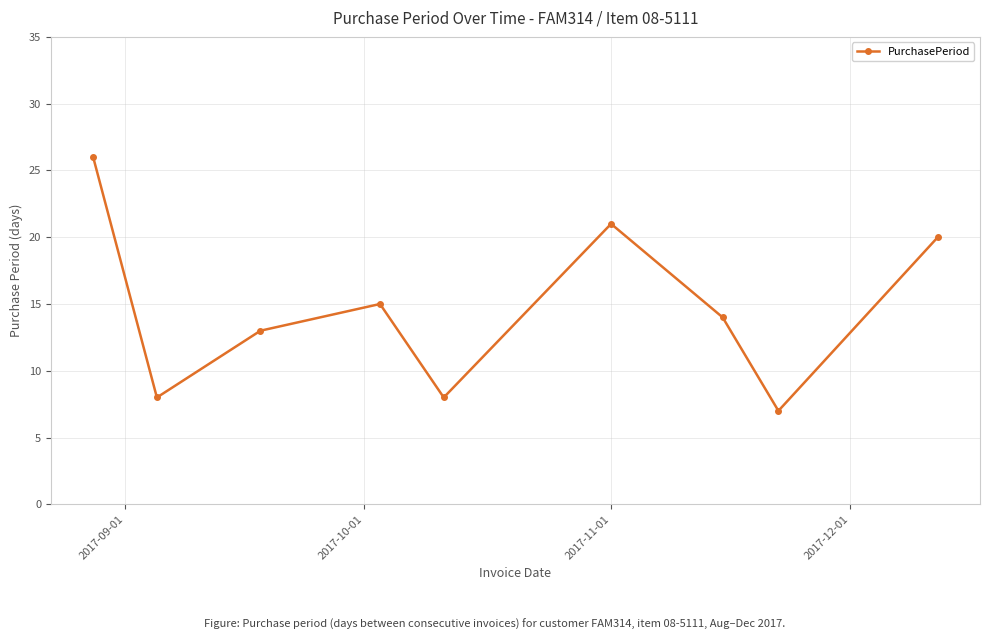

How many points are lower than both their immediate neighbors (excluding endpoints)?

3